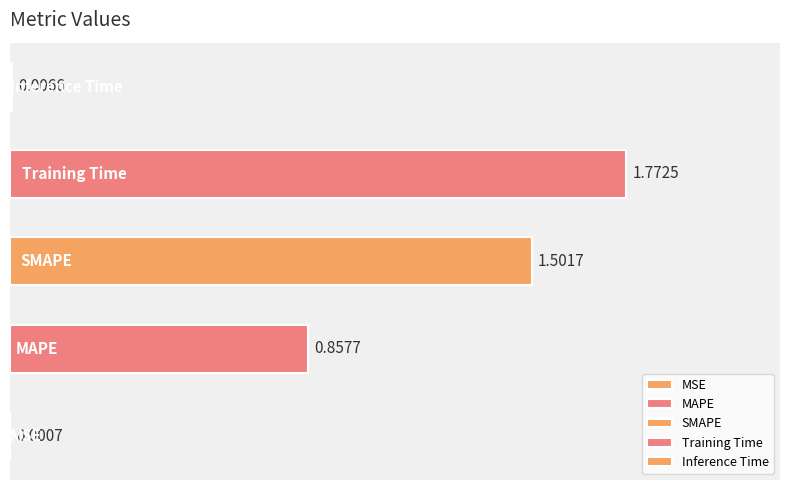

What is the sum of all values?

4.1